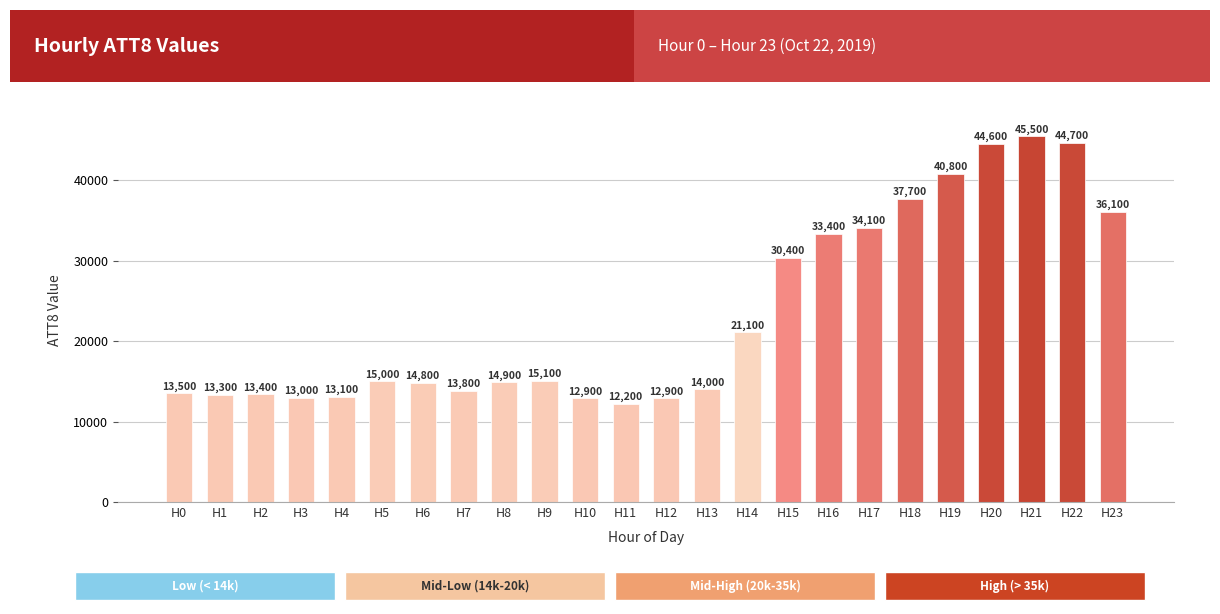

Which category has the lowest value across all series?

H11